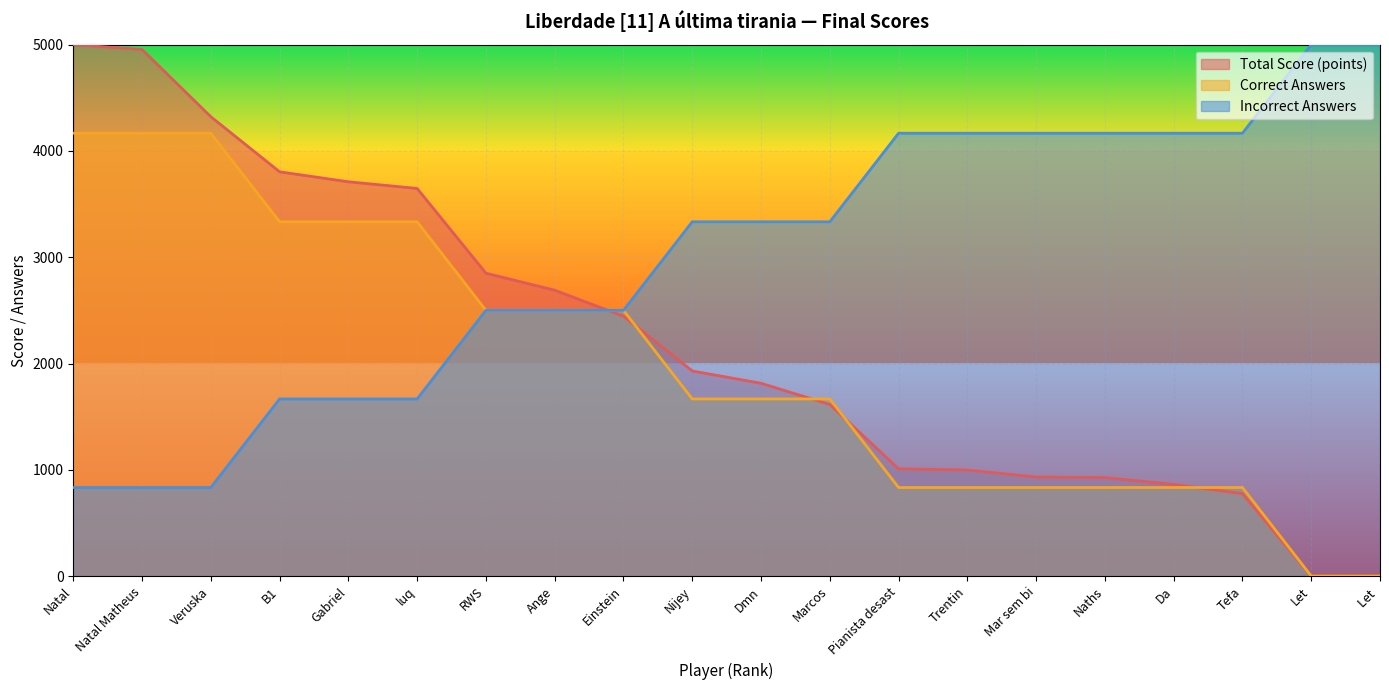

How many lines are shown in the chart?

3